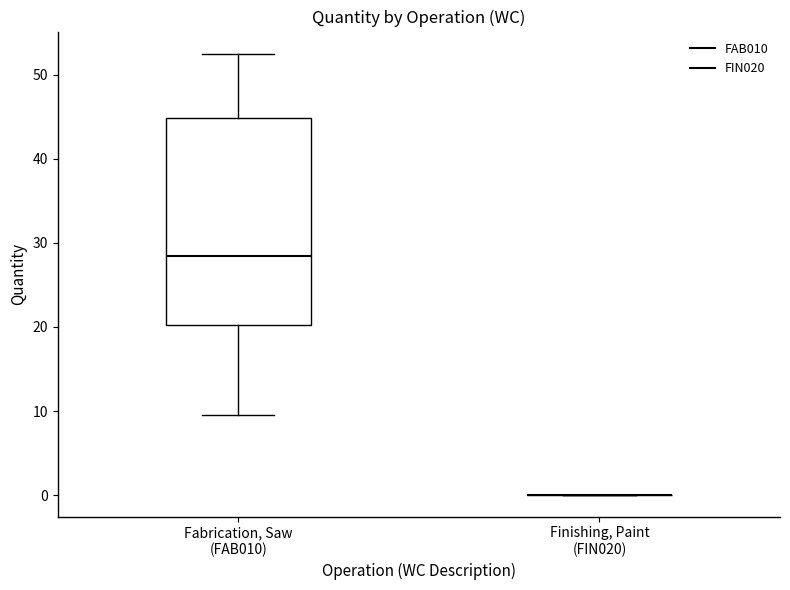

Which box is the tallest, from its lower edge to its upper edge?

Fabrication, Saw (FAB010)